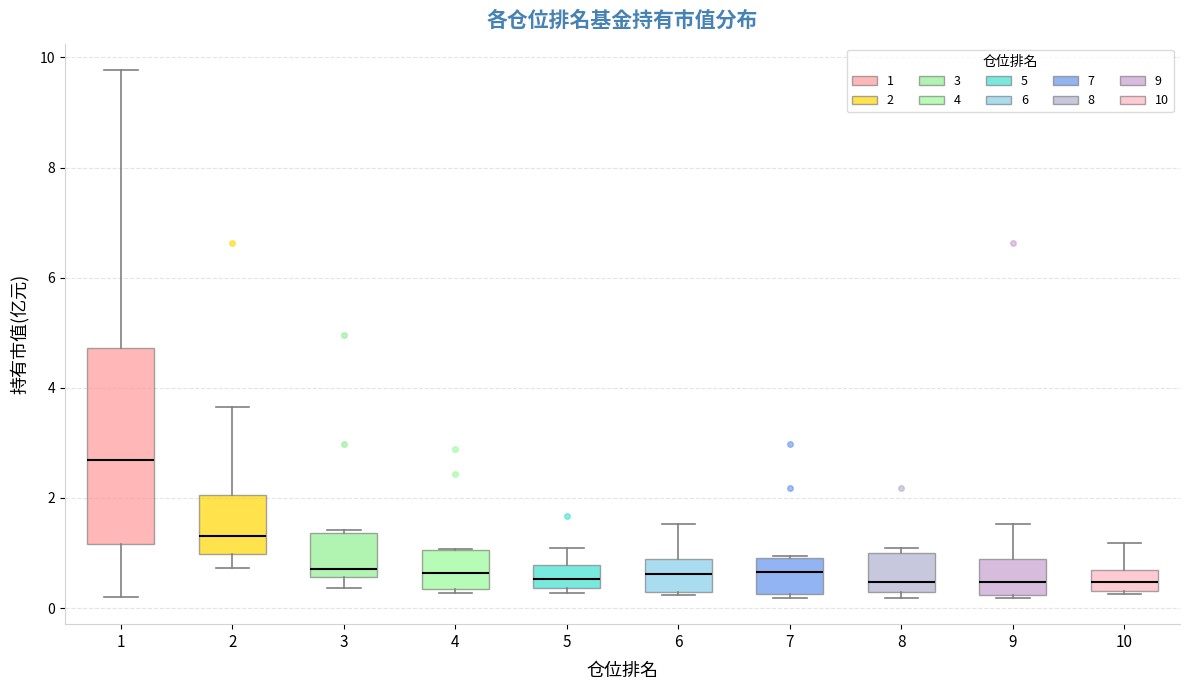

Reading left to right, read every box against the y-axis: the position of its median line, the range the box covers, and the ends of its whiskers. The values are not printed on the chart, so give them approximately, as read against the axis.

1: median 2.6, box 1.2 to 4.8, whiskers 0.2 to 9.8
2: median 1.4, box 1.0 to 2.0, whiskers 0.8 to 3.6
3: median 0.8, box 0.6 to 1.4, whiskers 0.4 to 1.4
4: median 0.6, box 0.4 to 1.0, whiskers 0.2 to 1.0
5: median 0.6, box 0.4 to 0.8, whiskers 0.2 to 1.0
6: median 0.6, box 0.4 to 0.8, whiskers 0.2 to 1.6
7: median 0.6, box 0.2 to 1.0, whiskers 0.2 (just below the box's lower edge) to 1.0
8: median 0.4, box 0.2 to 1.0, whiskers 0.2 (just below the box's lower edge) to 1.0 (just above the box's upper edge)
9: median 0.4, box 0.2 to 0.8, whiskers 0.2 to 1.6
10: median 0.4 (inside the box), box 0.4 to 0.6, whiskers 0.2 to 1.2